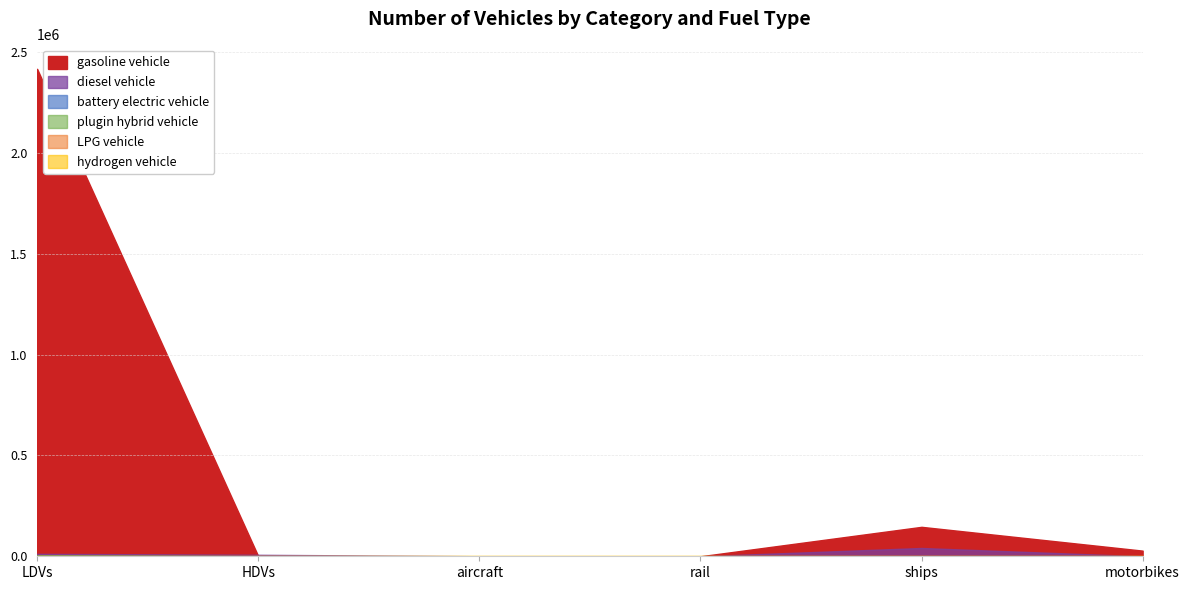

Which series changed the most between LDVs and aircraft?

gasoline vehicle